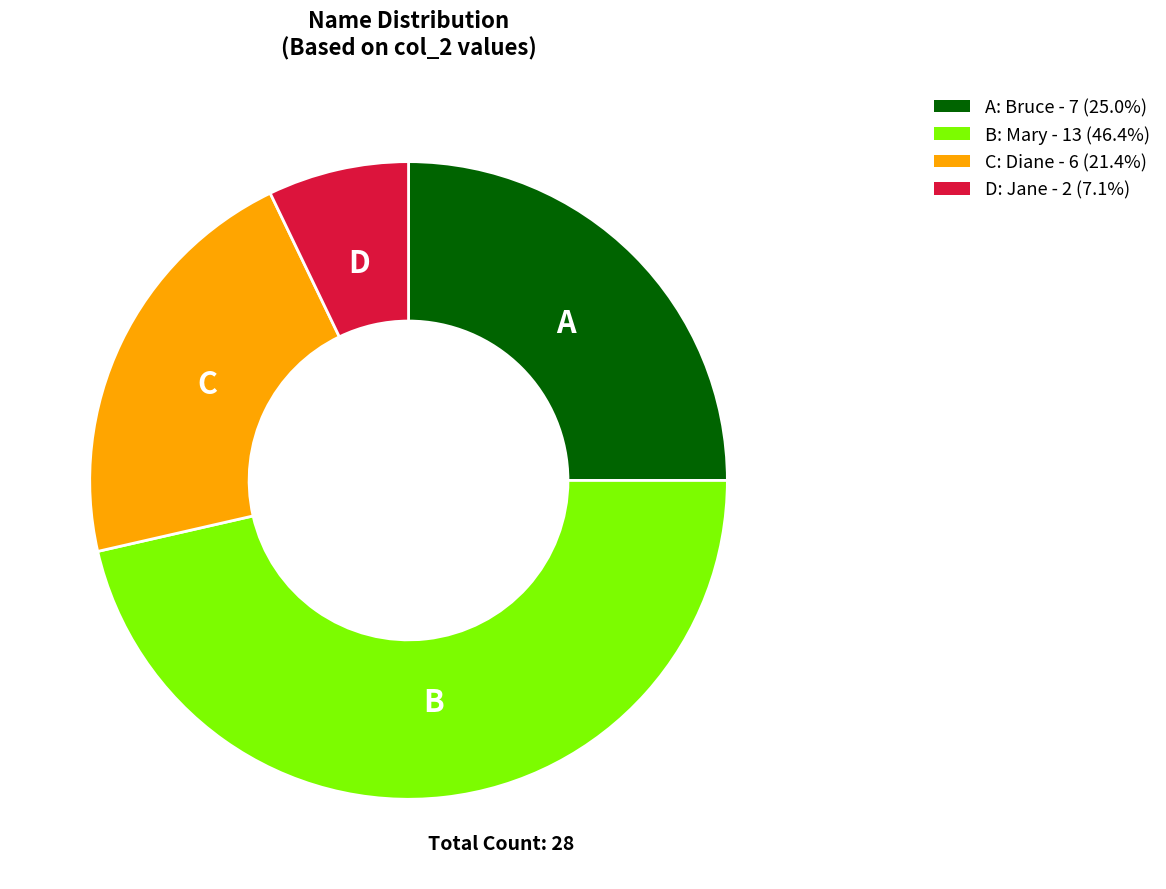

Does any single category account for the majority?

No